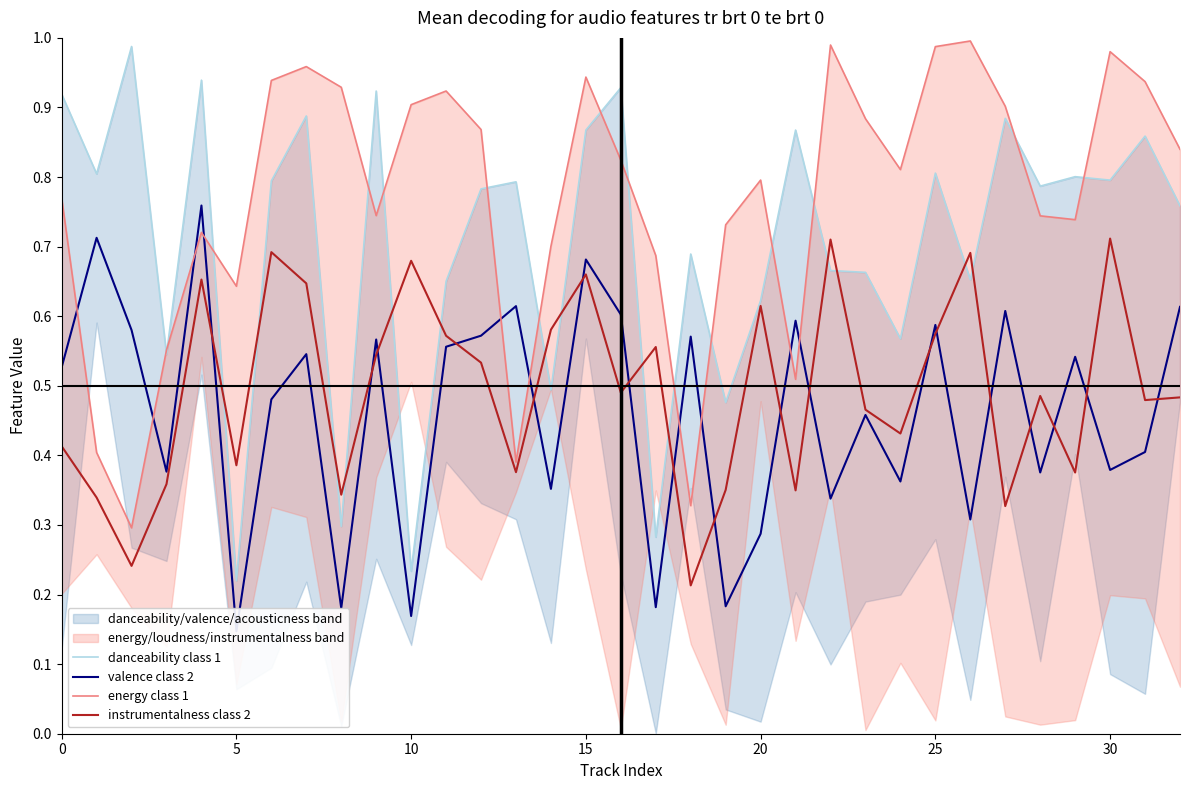

How many instrumentalness class 2 values are between 0 and 1?

33